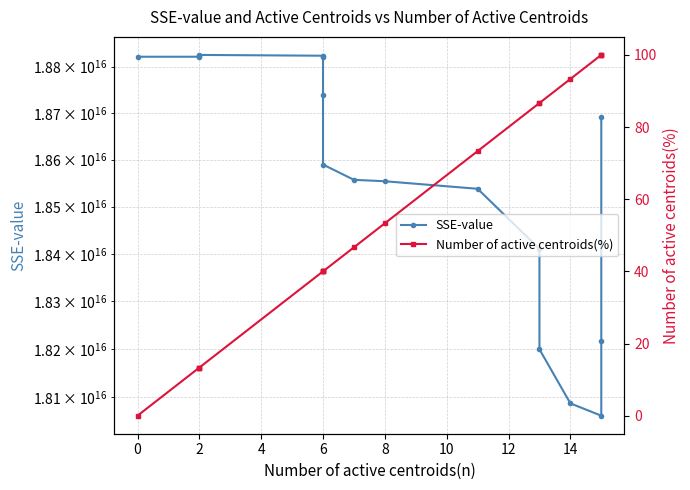

True or false: Number of active centroids(%) and SSE-value cross at least once.

False